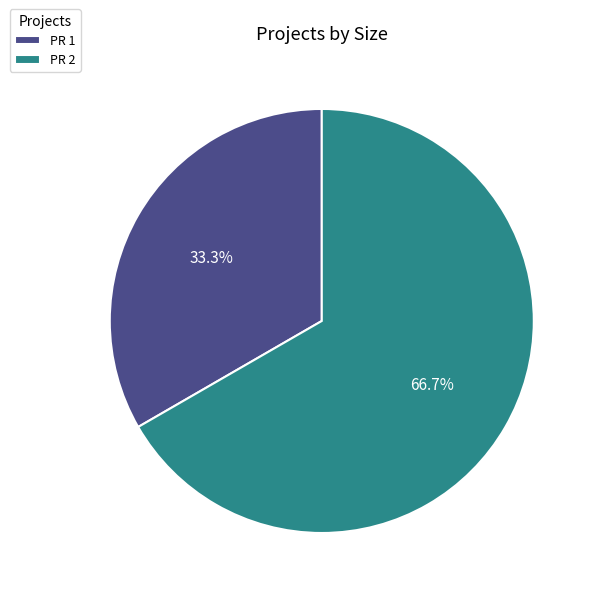

Is the sum of PR 2 and PR 1 greater than half?

Yes